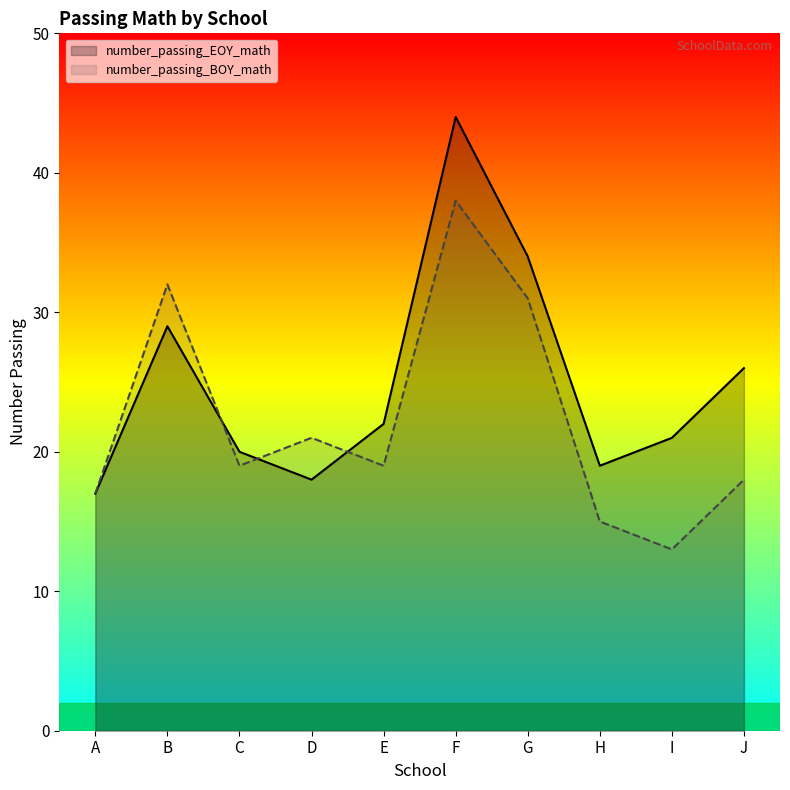

Which has a higher value, H or F?

F